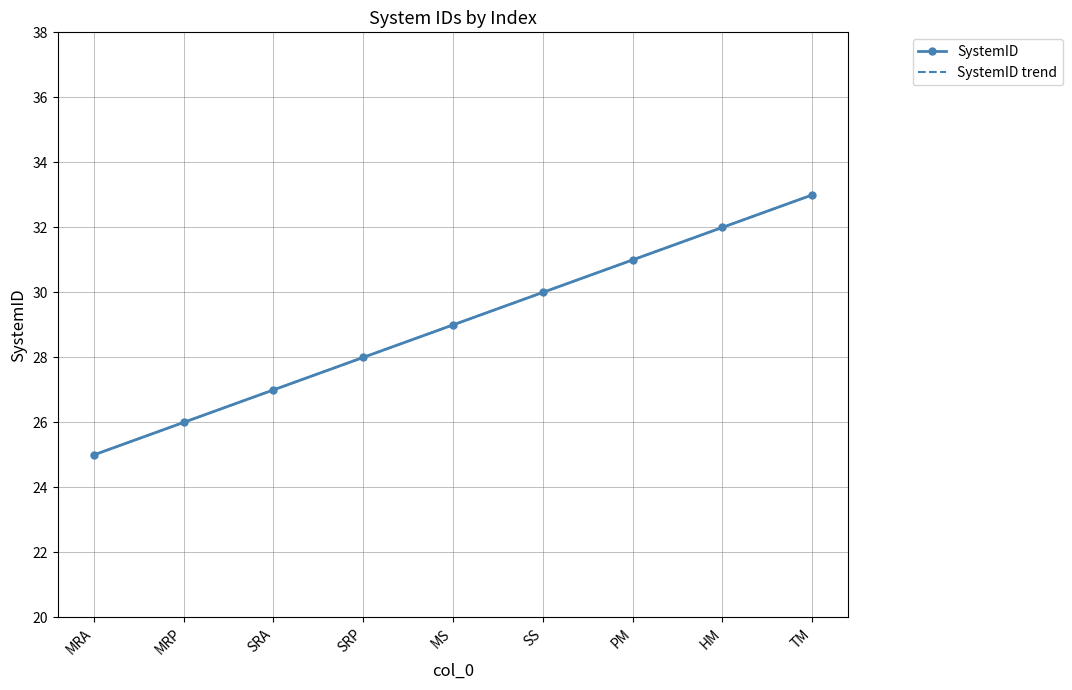

Does the chart have visible grid lines?

Yes